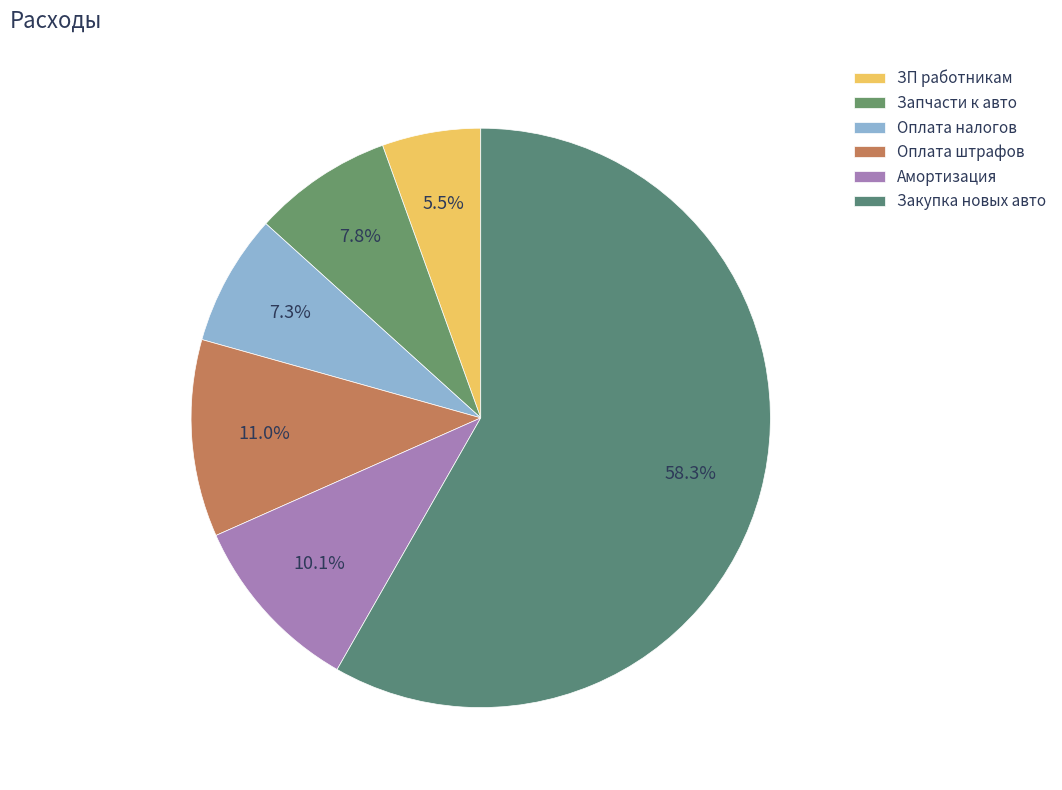

Rank the categories by value from lowest to highest.

ЗП работникам, Оплата налогов, Запчасти к авто, Амортизация, Оплата штрафов, Закупка новых авто